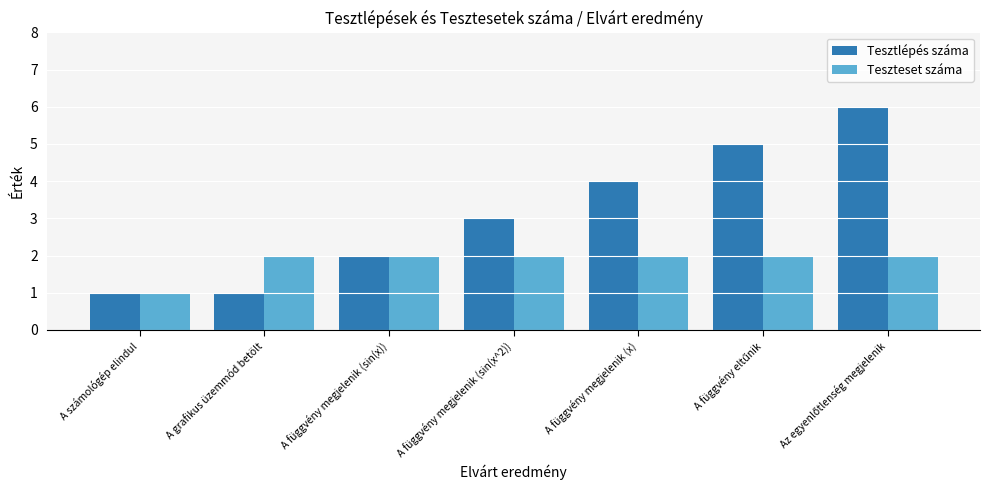

List the series in order of their peak value, lowest first.

Teszteset száma, Tesztlépés száma